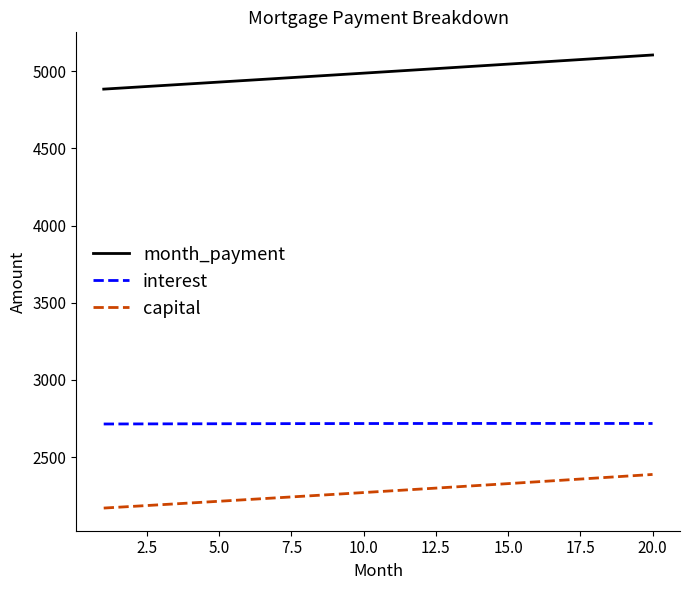

Which series has the largest range (max minus min)?

month_payment